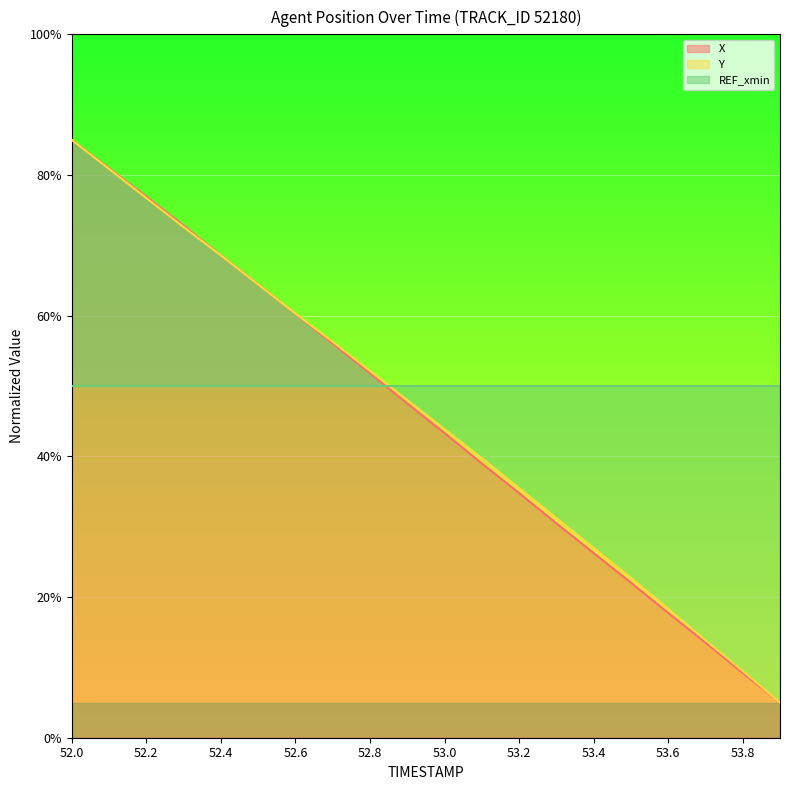

At which category does the chart reach its peak across all series?

52.0